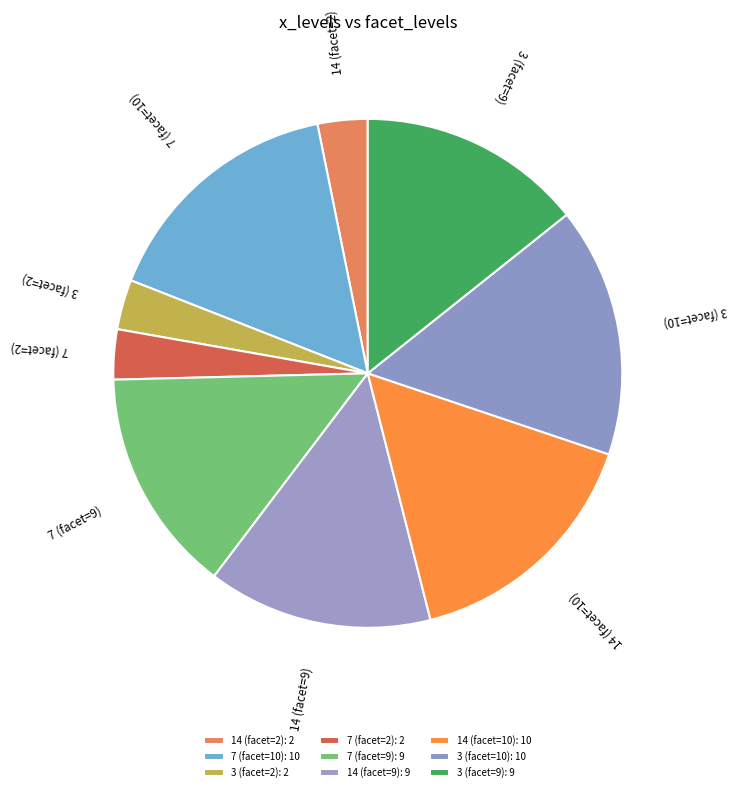

Do 7 (facet=9) and 3 (facet=2) together represent more than half of the pie?

No